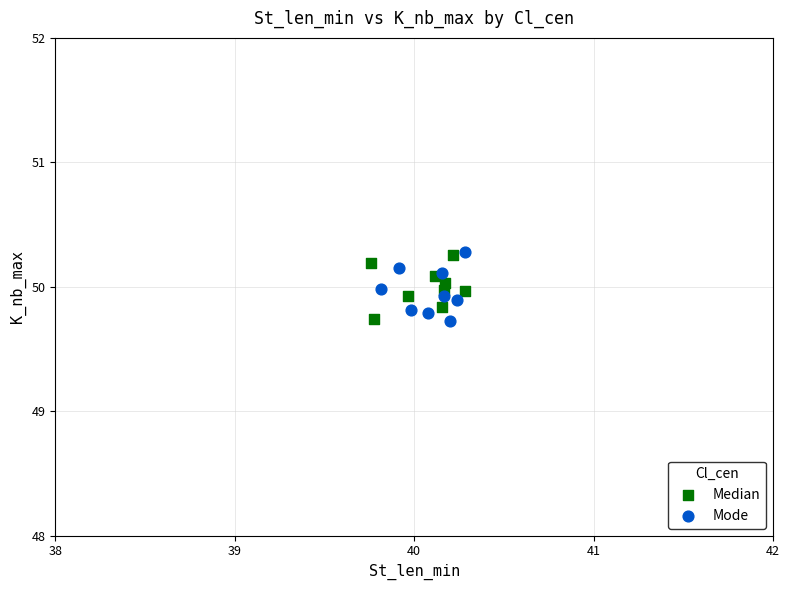

What are all the series names shown in the legend?

Median, Mode